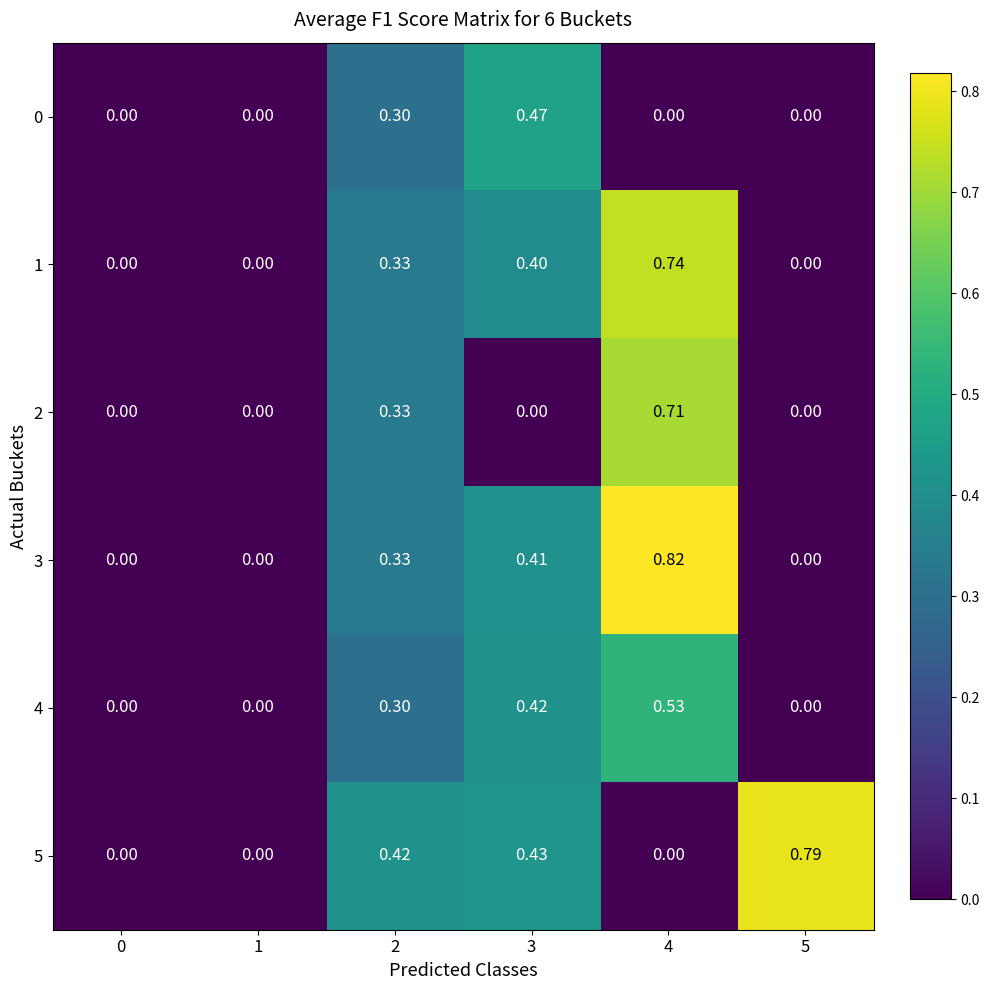

Is the value of 1 at 1 greater than the value of 4 at 4?

No